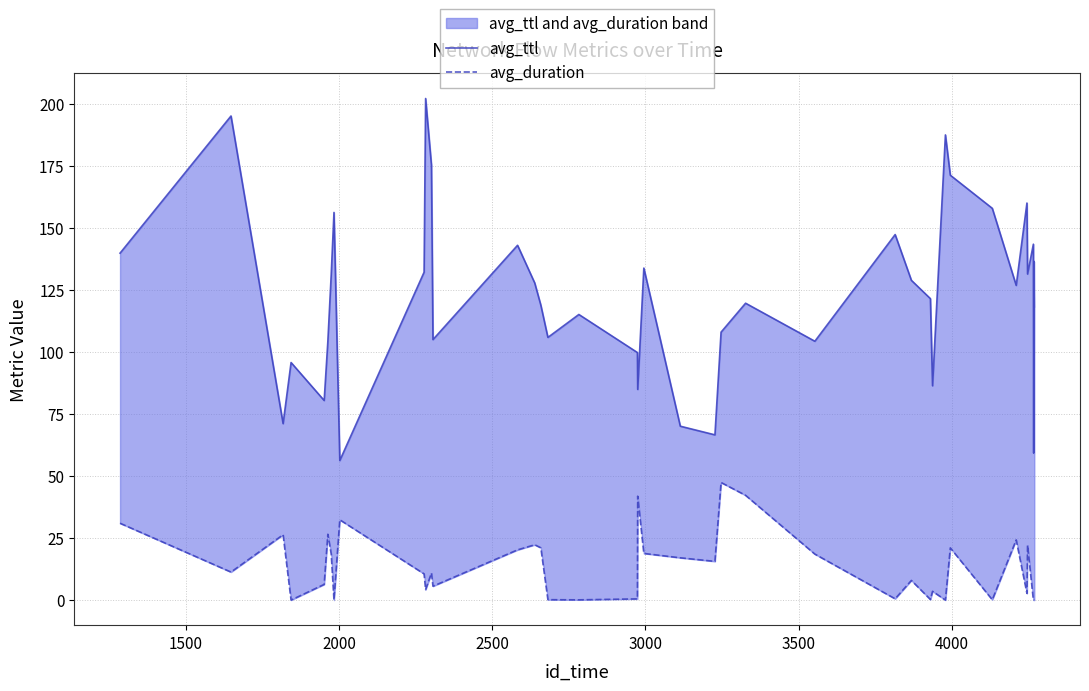

What is the average value of the avg_duration series?

13.3